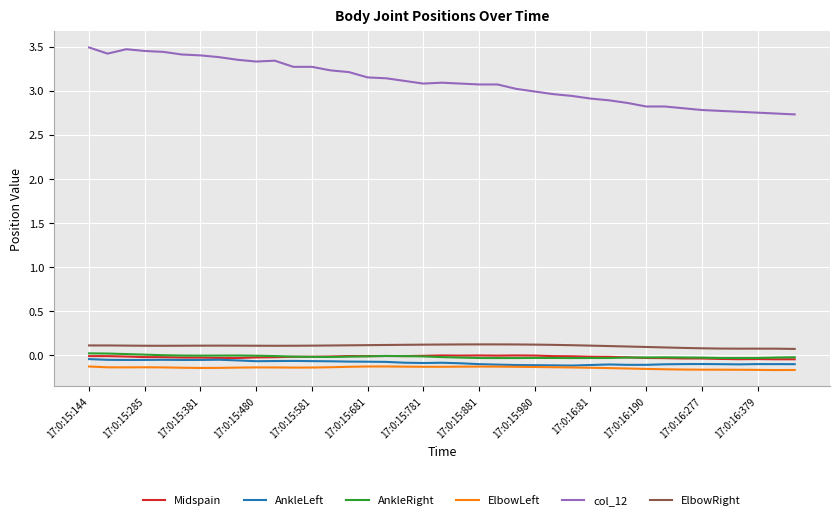

How many lines are shown in the chart?

6